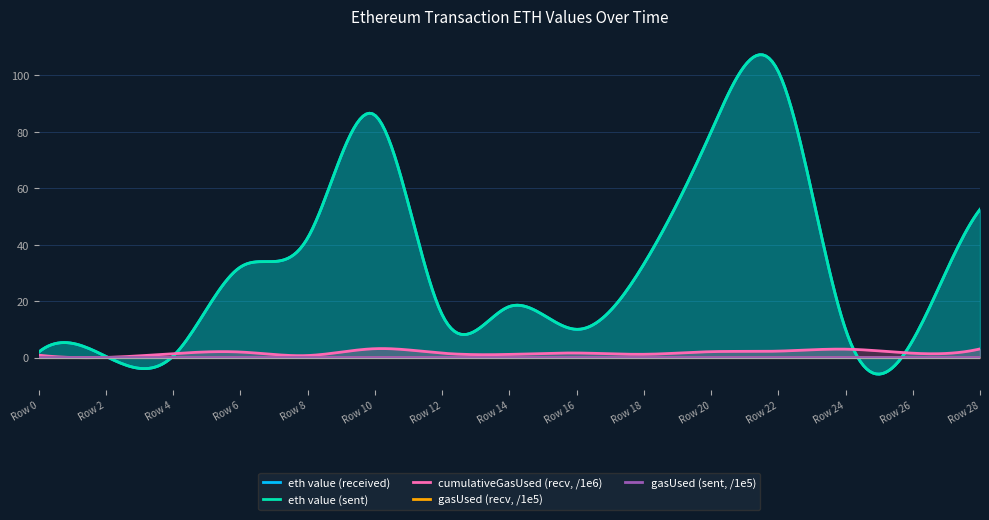

What value does the eth value (received) series have at Row 18?

33.1